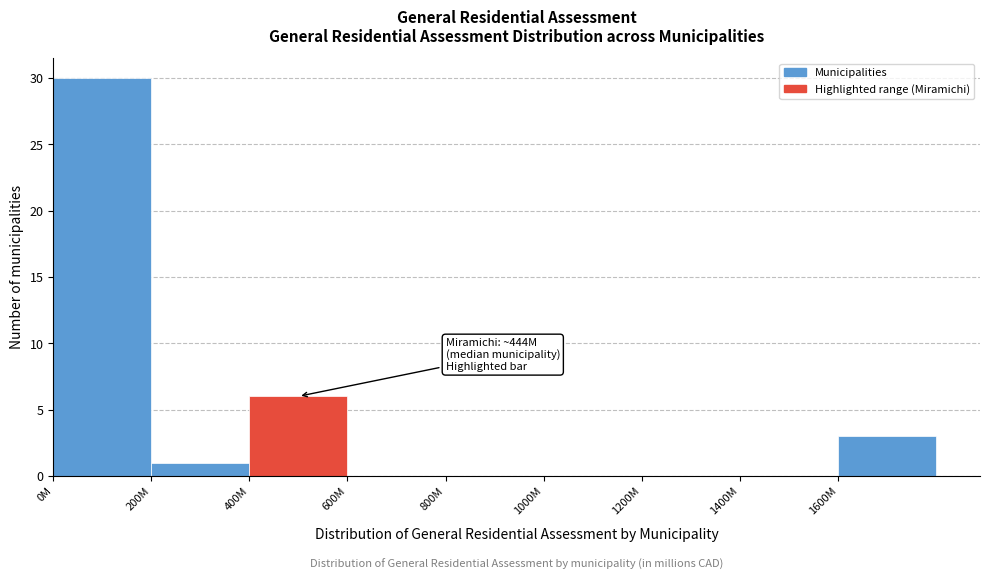

Reading left to right, extract all data points from this chart.

0M=30	200M=1	400M=6	600M=0	800M=0	1000M=0	1200M=0	1400M=0	1600M=3